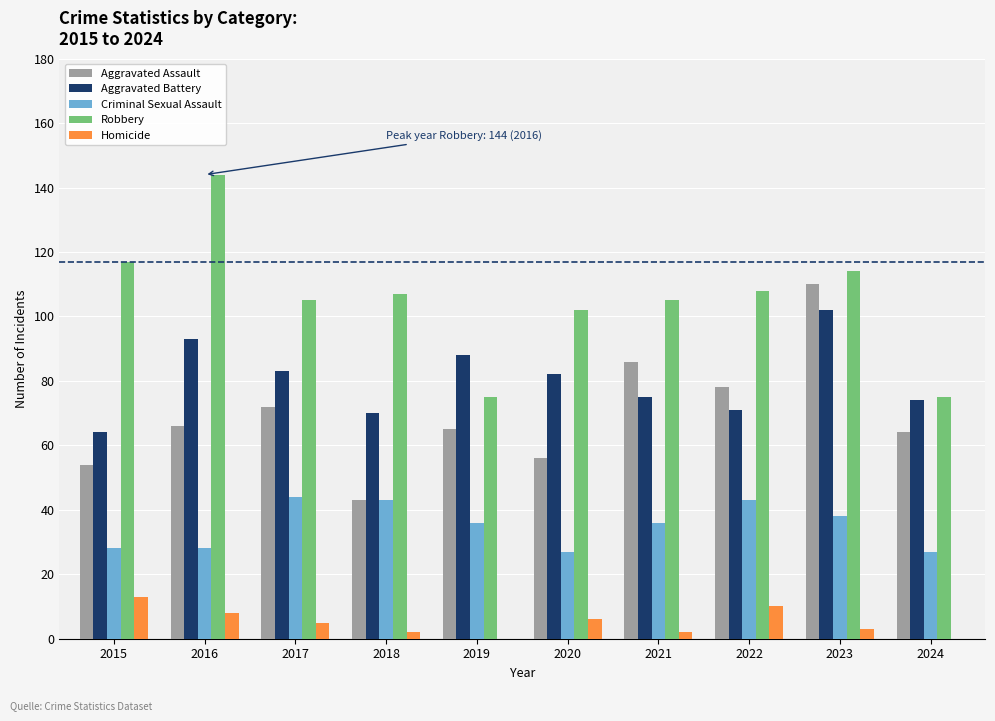

Does the chart contain stacked bars?

No